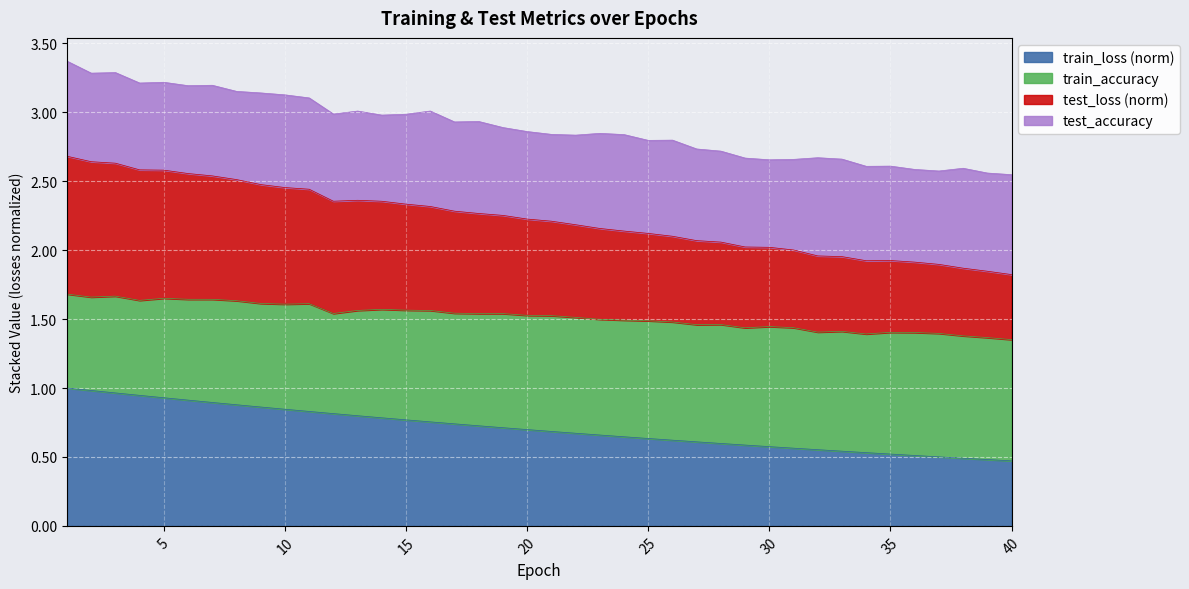

True or false: train_loss and test_loss intersect in this chart.

False